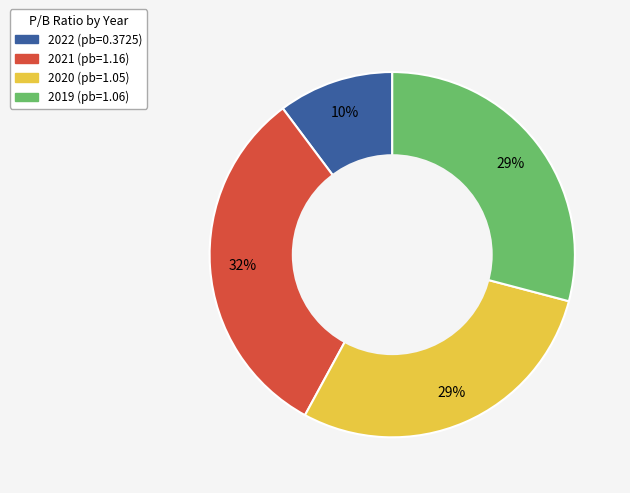

Is there a majority slice in this chart?

No